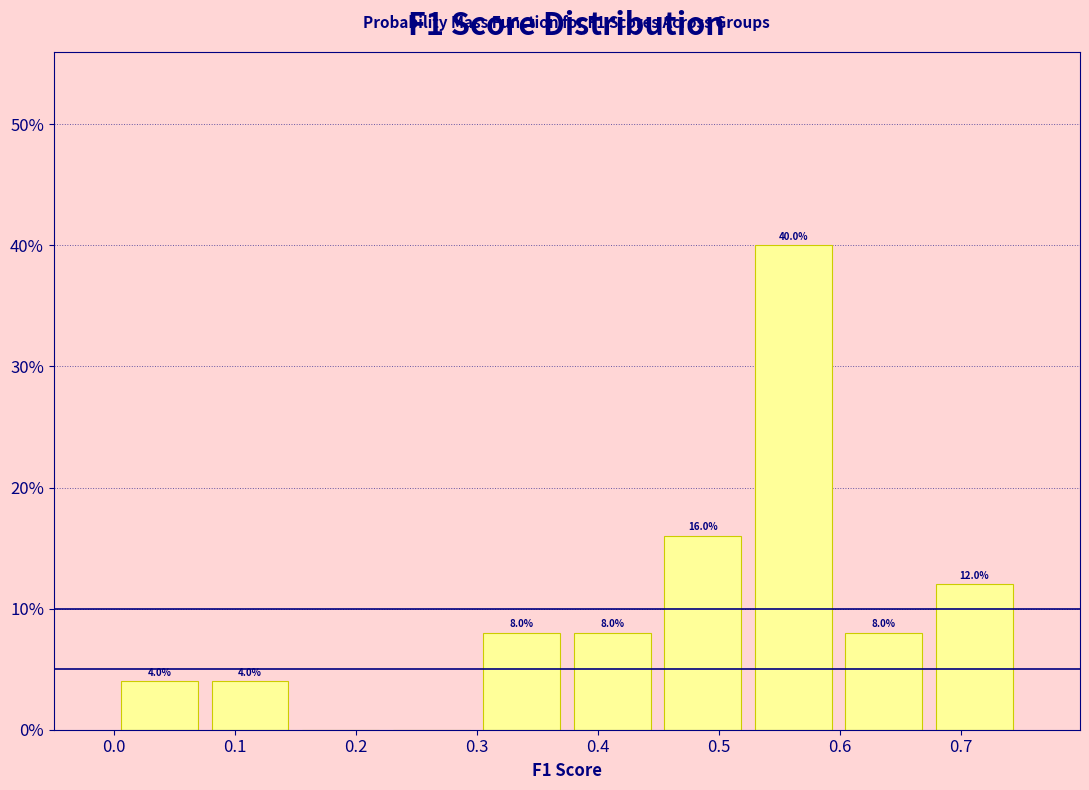

Which range on the x-axis has the tallest bar?

0.52 to 0.60